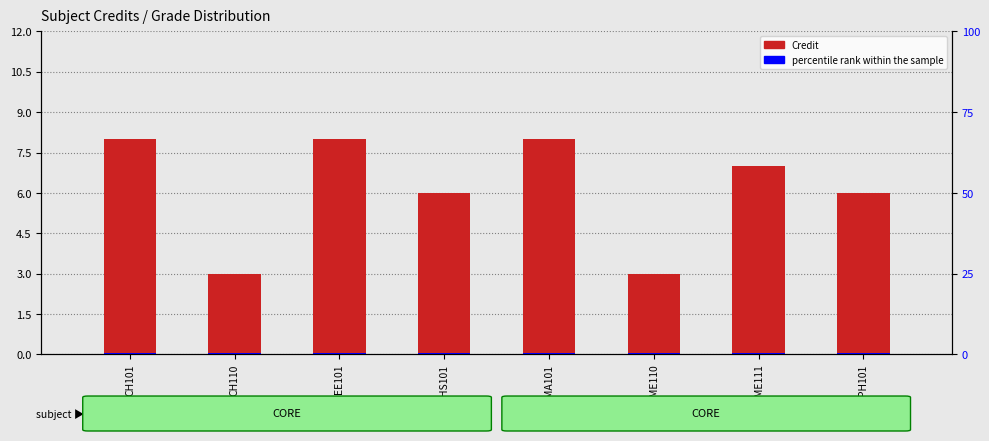

The value of percentile rank within the sample at CH110 is 0.2. True or false?

False